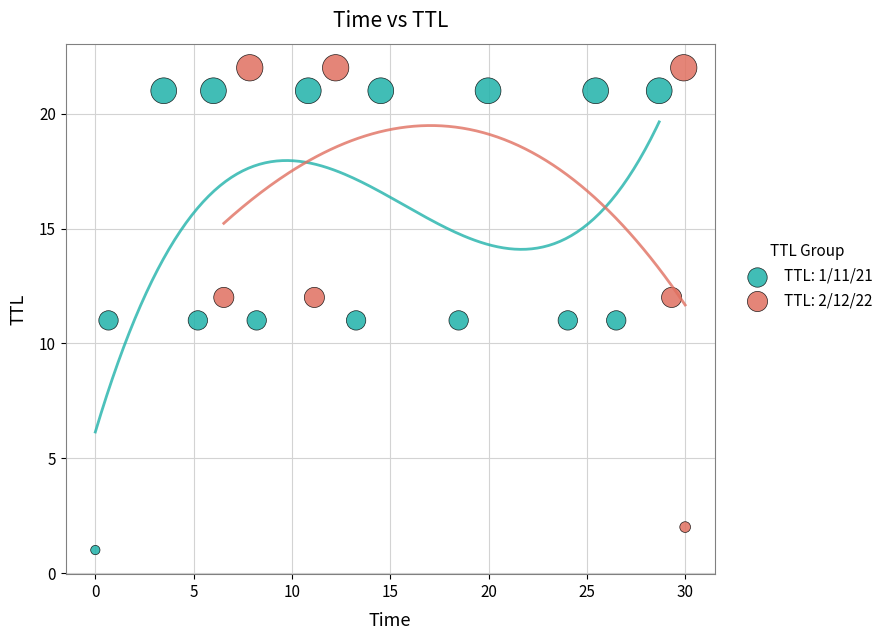

Which series contains the highest Y value?

TTL: 2/12/22